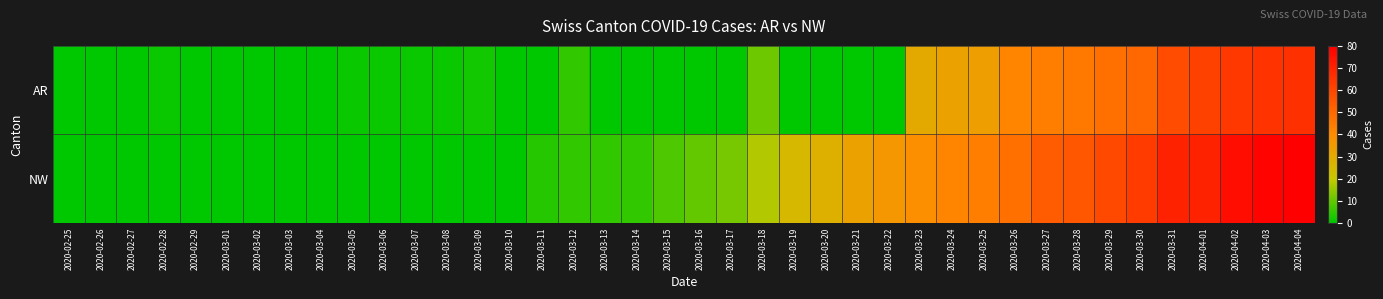

Reading right to left, list all the values displayed in this chart.

AR: 2020-04-04=66	2020-04-03=65	2020-04-02=64	2020-04-01=61	2020-03-31=58	2020-03-30=50	2020-03-29=48	2020-03-28=45	2020-03-27=44	2020-03-26=42	2020-03-25=34	2020-03-24=33	2020-03-23=30	2020-03-22=0	2020-03-21=0	2020-03-20=0	2020-03-19=0	2020-03-18=11	2020-03-17=0	2020-03-16=0	2020-03-15=0	2020-03-14=0	2020-03-13=0	2020-03-12=5	2020-03-11=0	2020-03-10=0	2020-03-09=2	2020-03-08=1	2020-03-07=1	2020-03-06=1	2020-03-05=1	2020-03-04=0	2020-03-03=0	2020-03-02=0	2020-03-01=0	2020-02-29=0	2020-02-28=1	2020-02-27=0	2020-02-26=0	2020-02-25=0
NW: 2020-04-04=80	2020-04-03=79	2020-04-02=76	2020-04-01=70	2020-03-31=70	2020-03-30=63	2020-03-29=59	2020-03-28=55	2020-03-27=54	2020-03-26=48	2020-03-25=44	2020-03-24=42	2020-03-23=39	2020-03-22=36	2020-03-21=33	2020-03-20=28	2020-03-19=25	2020-03-18=18	2020-03-17=12	2020-03-16=10	2020-03-15=8	2020-03-14=5	2020-03-13=5	2020-03-12=5	2020-03-11=4	2020-03-10=0	2020-03-09=0	2020-03-08=0	2020-03-07=0	2020-03-06=0	2020-03-05=0	2020-03-04=0	2020-03-03=0	2020-03-02=0	2020-03-01=0	2020-02-29=0	2020-02-28=0	2020-02-27=0	2020-02-26=0	2020-02-25=0